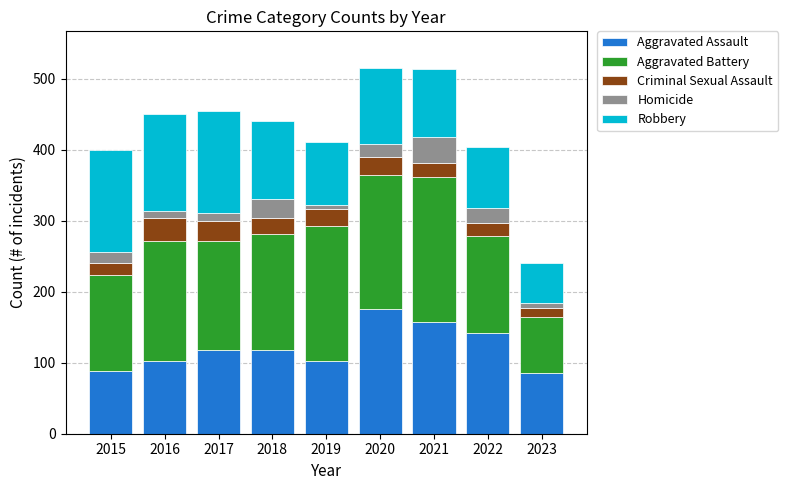

The value of Aggravated Assault at 2019 is 54. True or false?

False